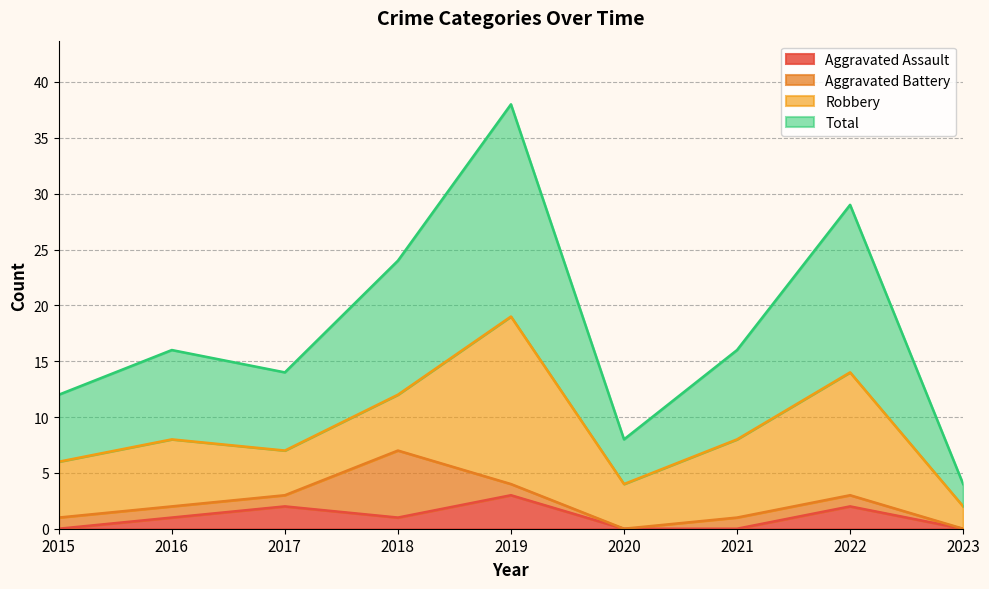

The value of Aggravated Assault at 2019 is 3. True or false?

True